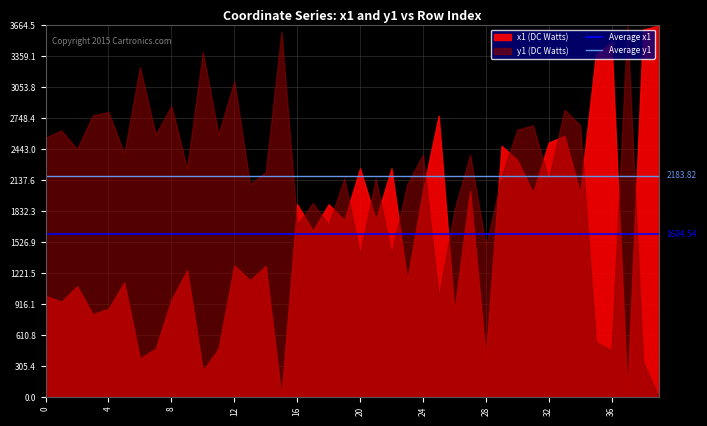

What is the highest value of the Average y1 series?

2183.8